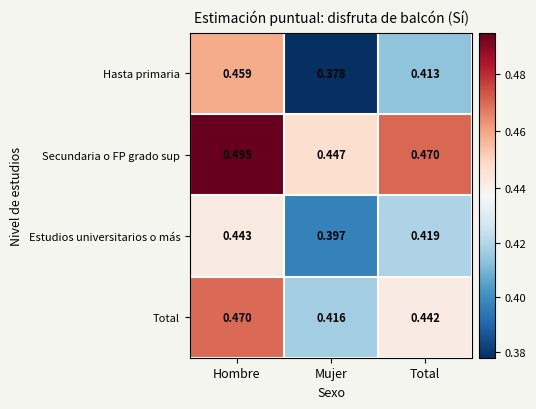

At which category is the sum across all series the highest?

Hombre